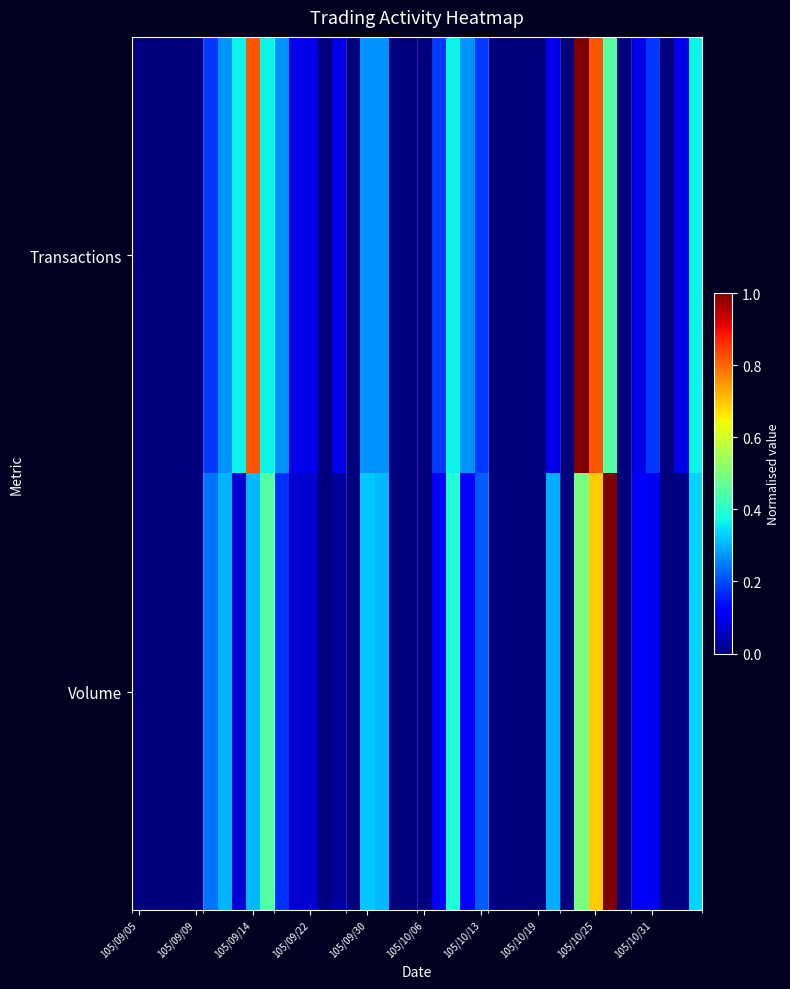

Which label corresponds to the smallest value in the chart?

105/09/05